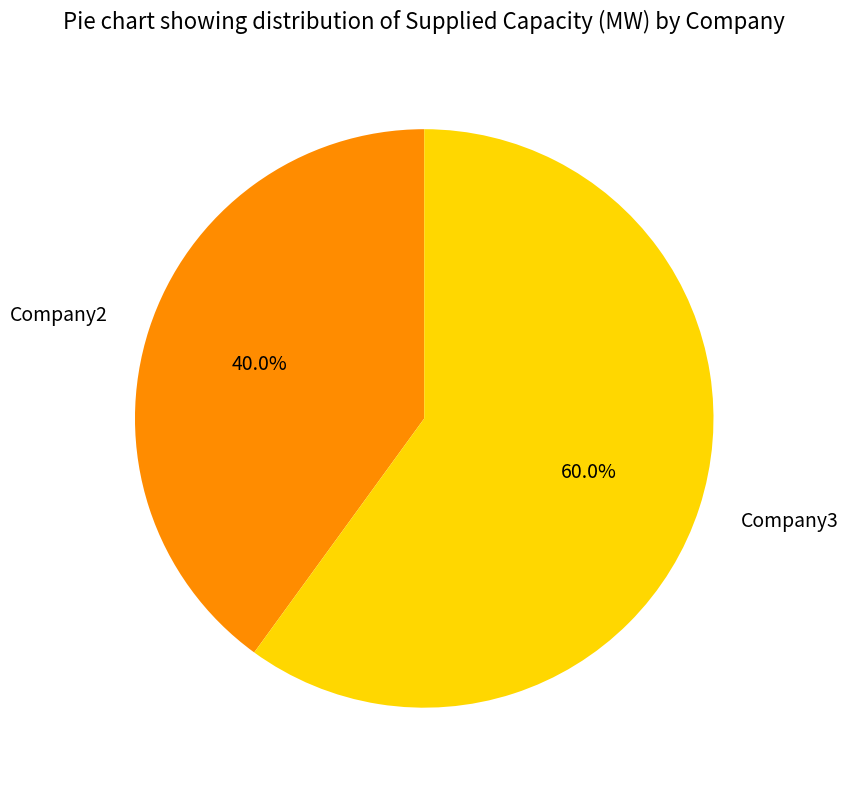

What percentage is the Company3 slice, to the nearest percent?

60%